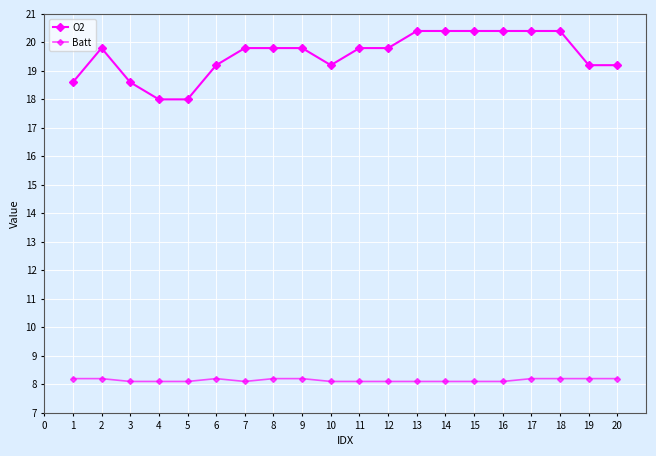

How many interior local valleys does the Batt series have?

1